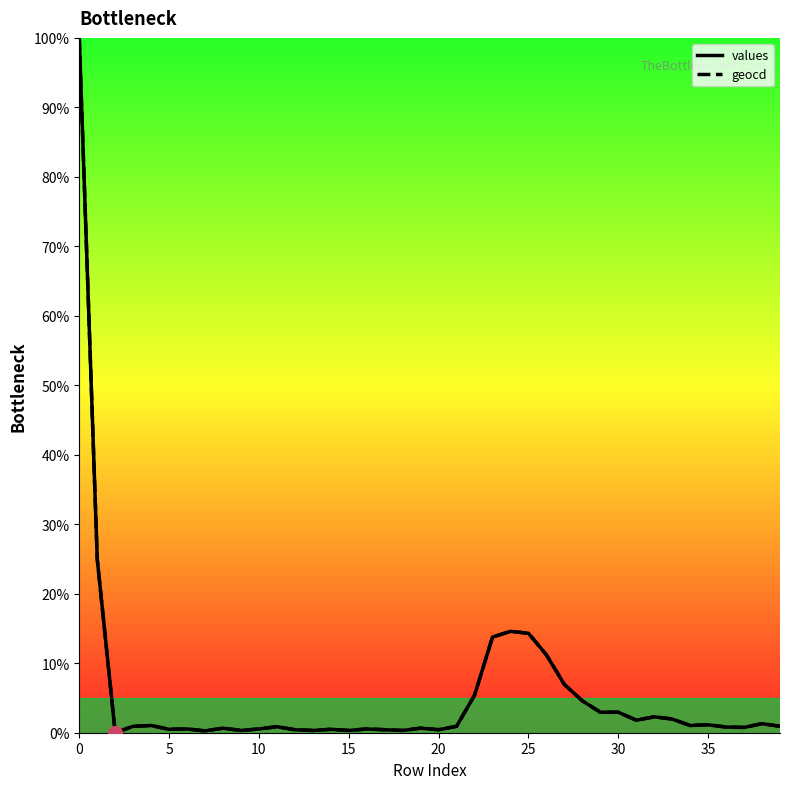

What is the label of the 14th point from the left?

13